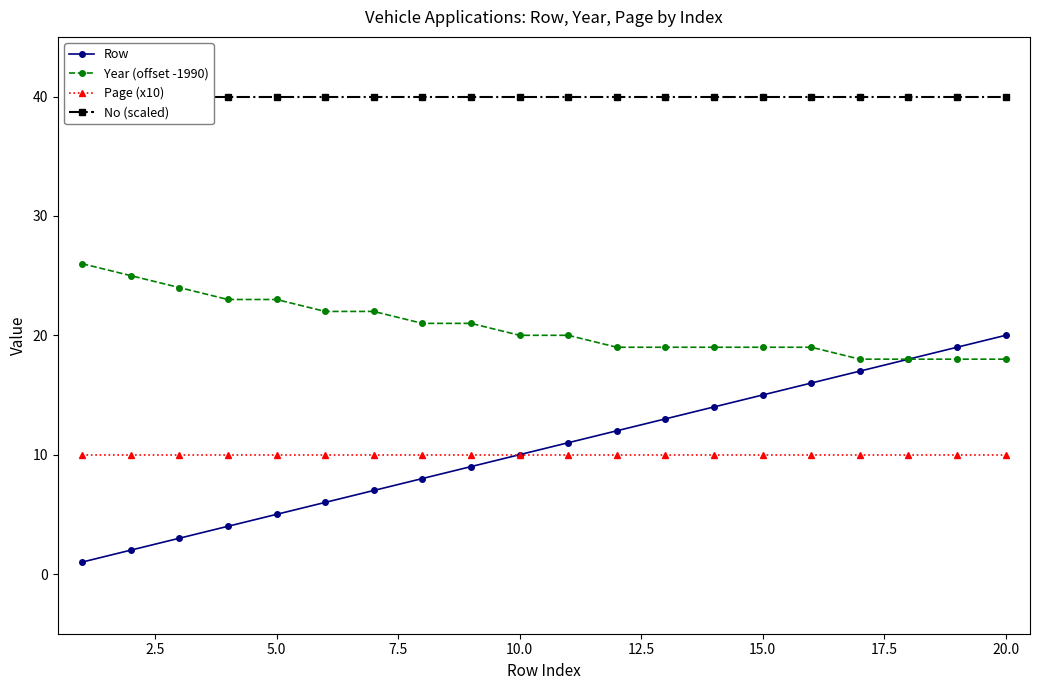

True or false: Page (x10) and Year (offset -1990) cross at least once.

False